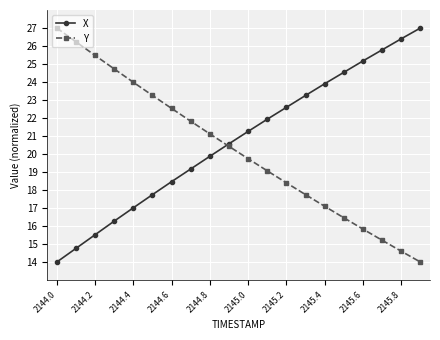

What is the greatest value displayed?

27.0